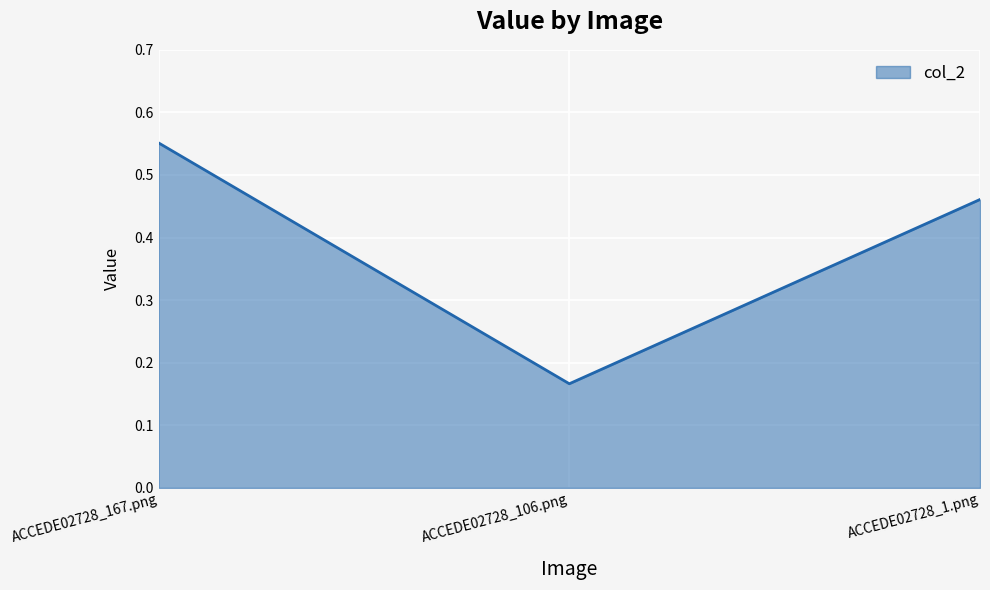

What is the change in value from ACCEDE02728_167.png to ACCEDE02728_1.png?

-0.1